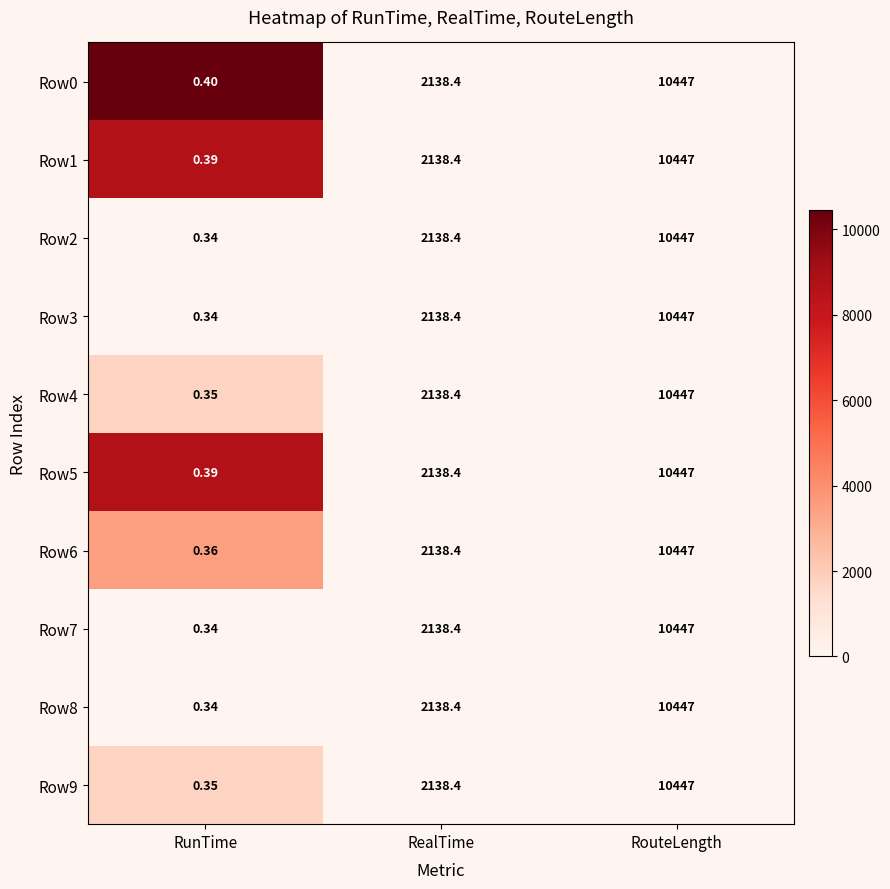

Rank the categories by Row7 value from lowest to highest.

RunTime, RealTime, RouteLength